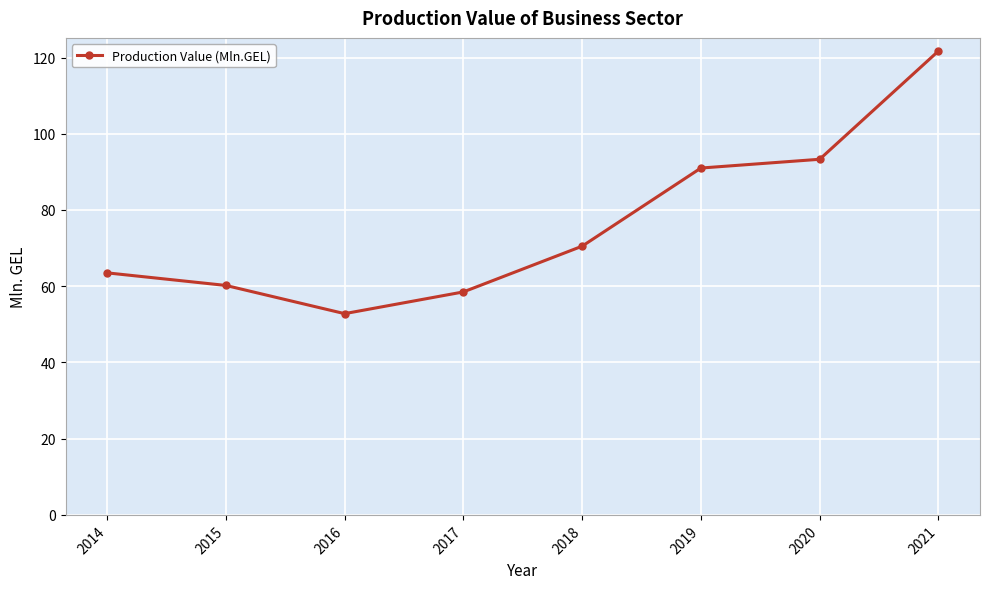

What is the difference between the maximum and minimum values?

68.9